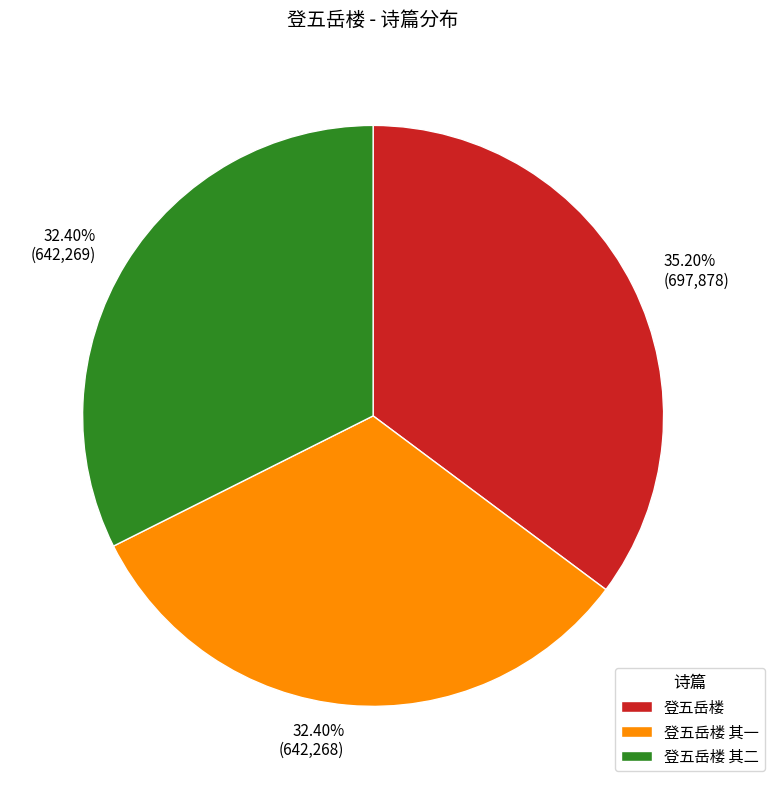

What percentage is NOT represented by 登五岳楼 其二?

67.6%